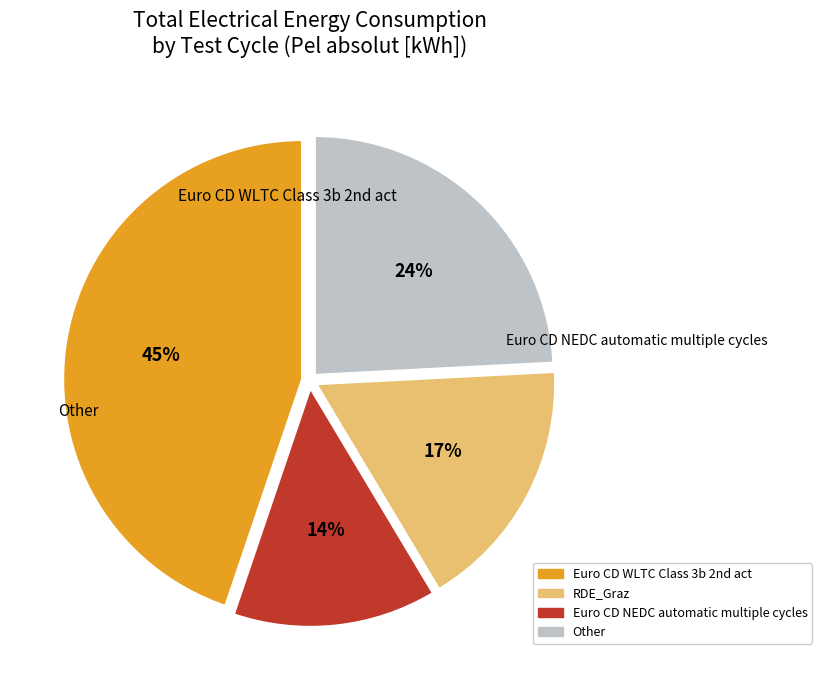

Does any single category account for the majority?

No